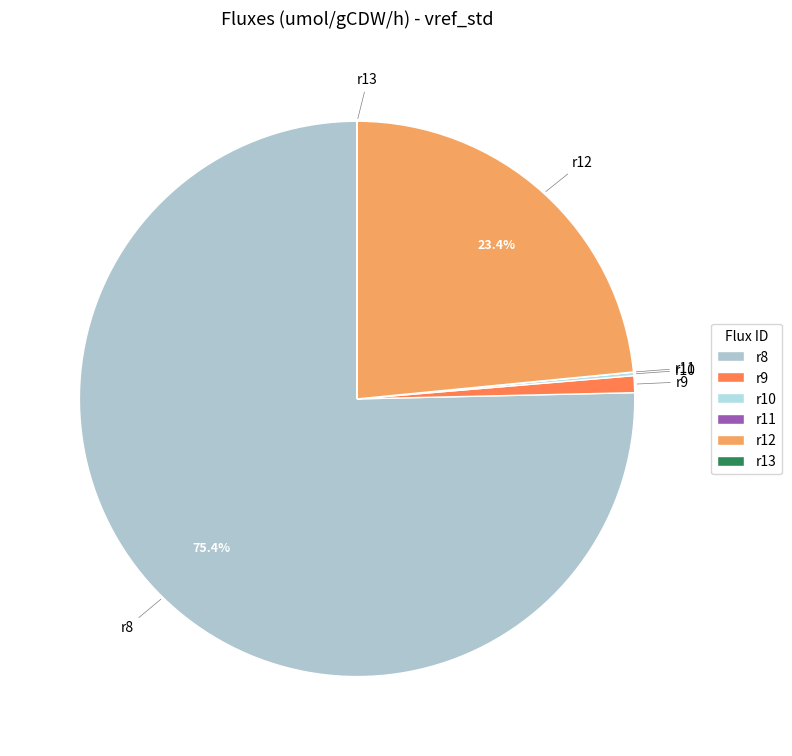

Which has a higher value, r12 or r9?

r12